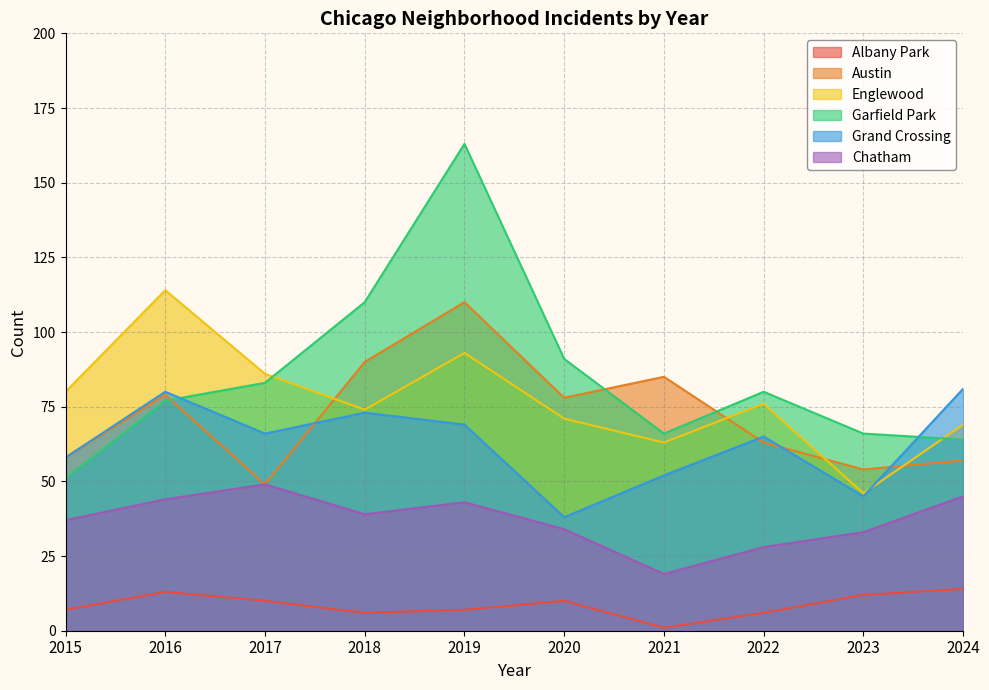

Which series has the largest total across all categories?

Garfield Park